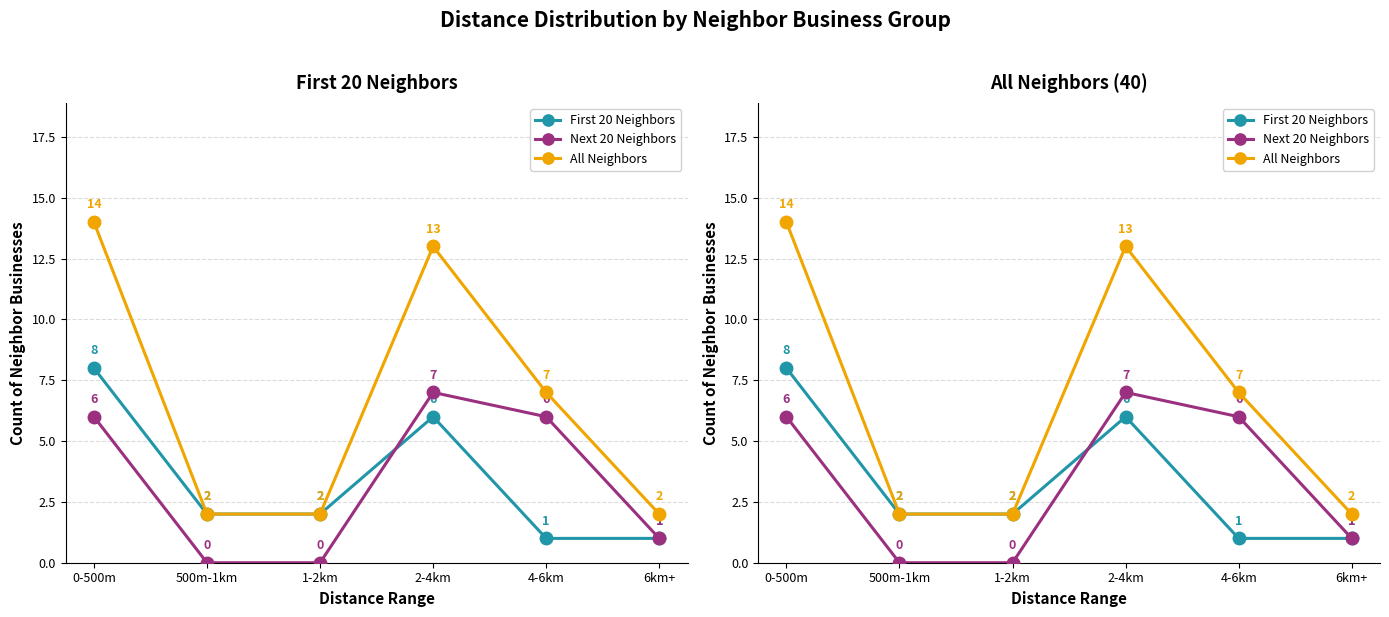

Which category has the lowest value in the First 20 Neighbors series?

4-6km